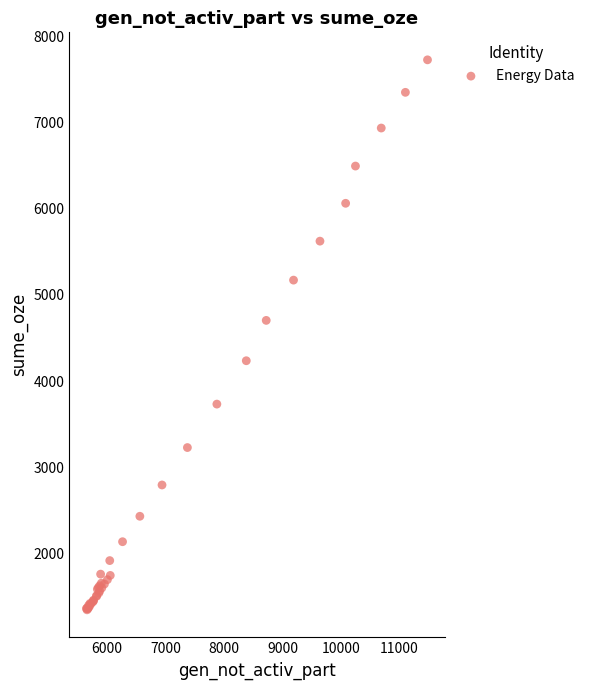

What Y value in the scatter plot is closest to 4537?

4705